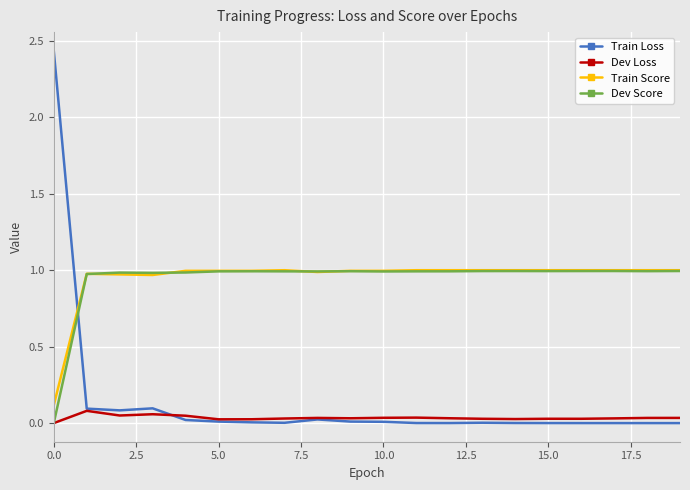

True or false: Train Loss and Train Score intersect in this chart.

True